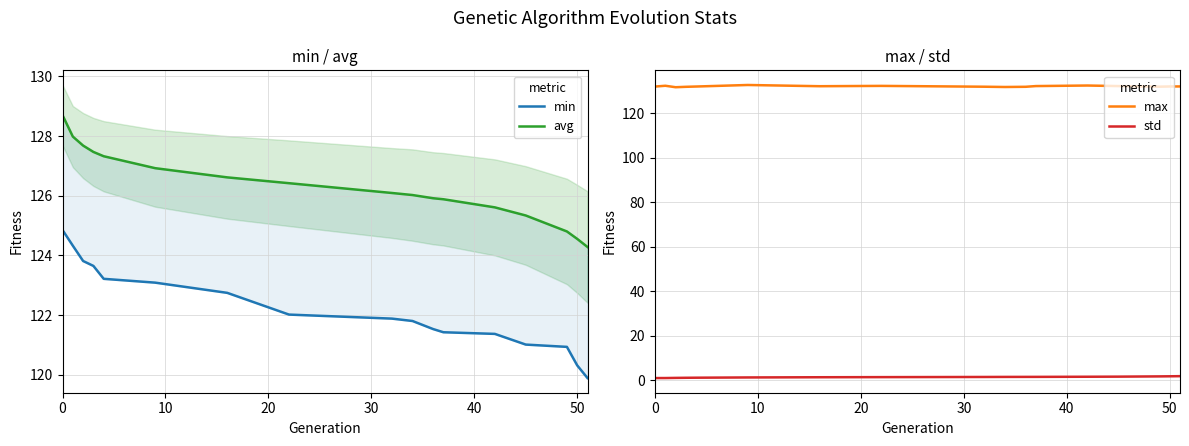

Is it true that max equals 131.9 at 0?

True